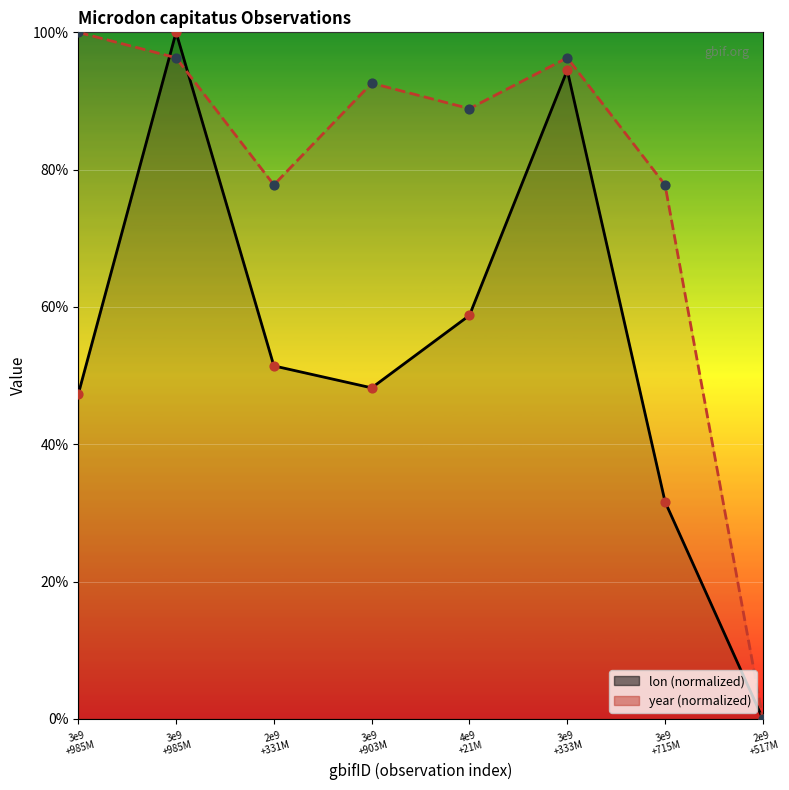

Which series has the largest total across all categories?

year